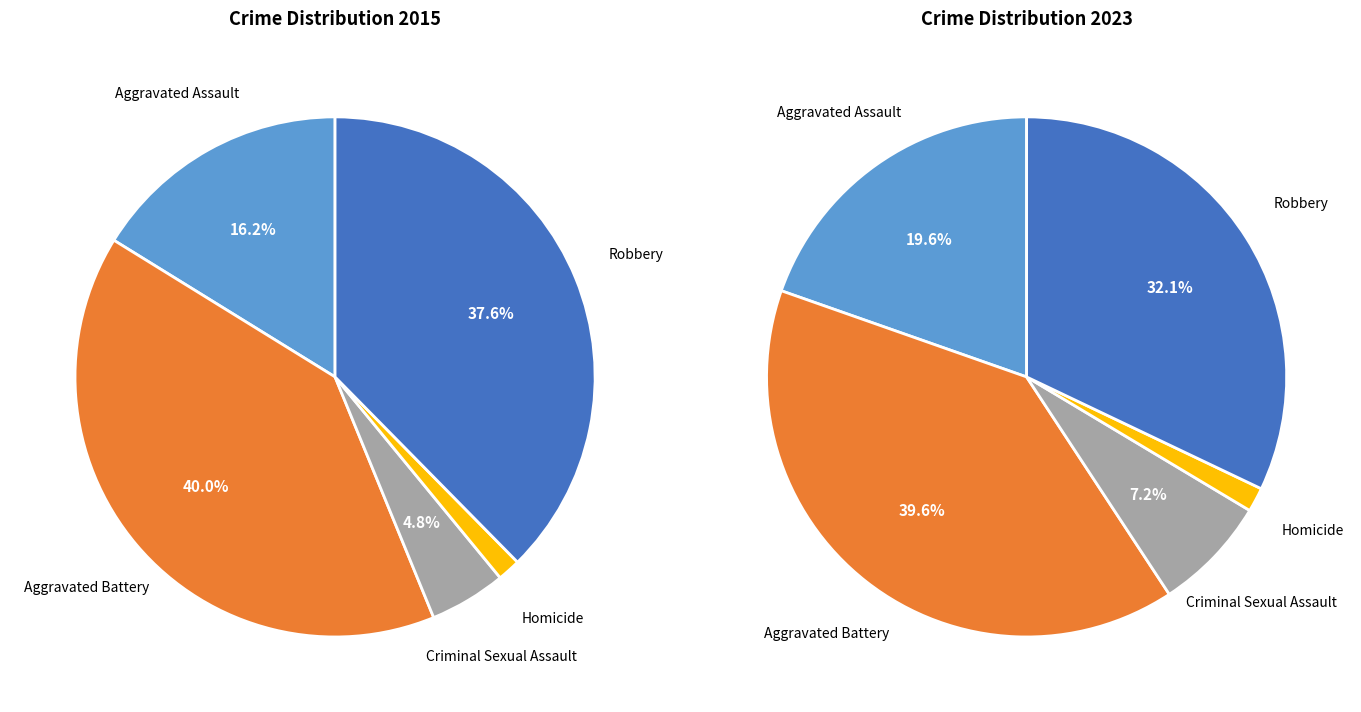

Does any single category account for the majority?

No